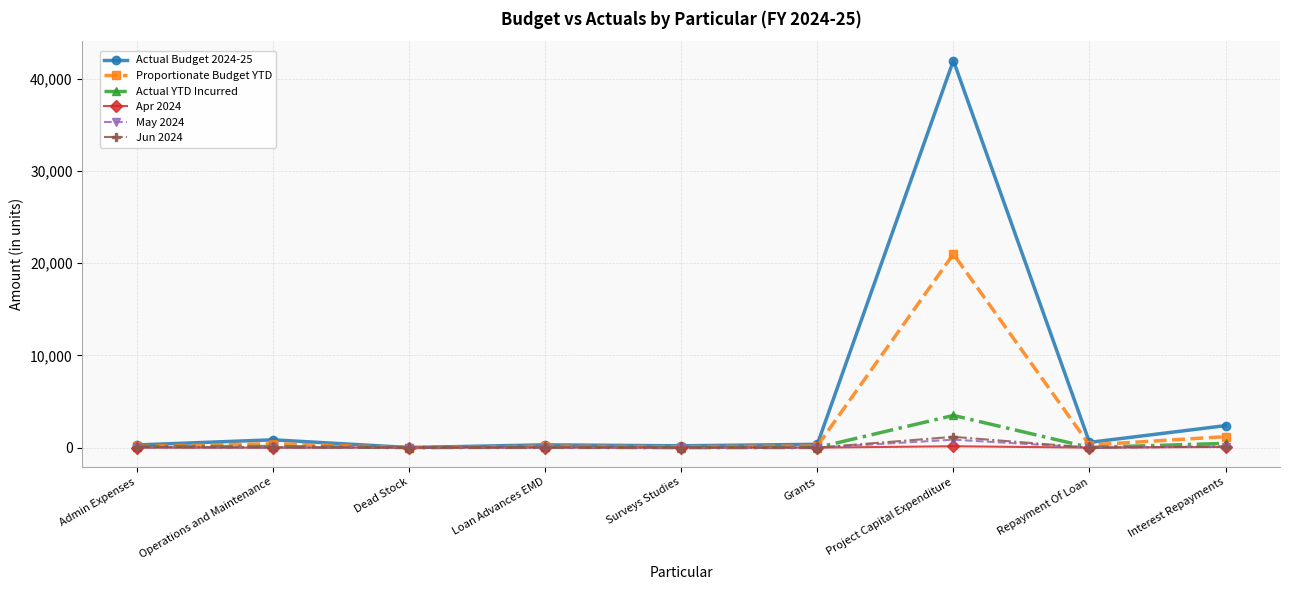

What is the label of the 7th point from the left?

Project Capital Expenditure